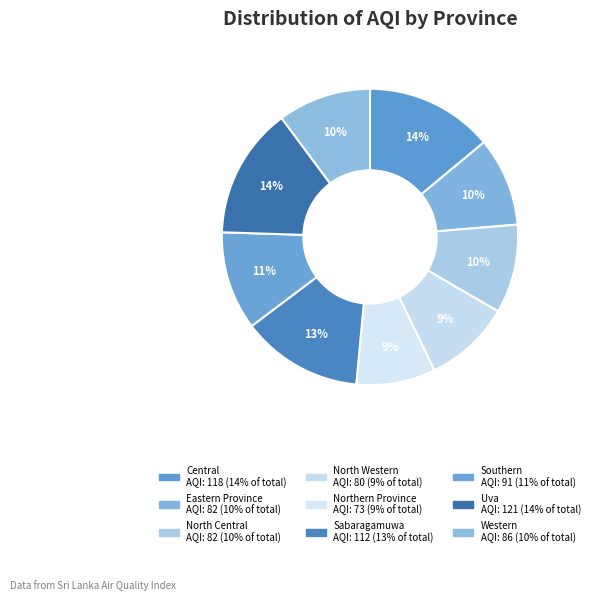

To the nearest percent, what is the difference between the largest and smallest slice percentages?

6%